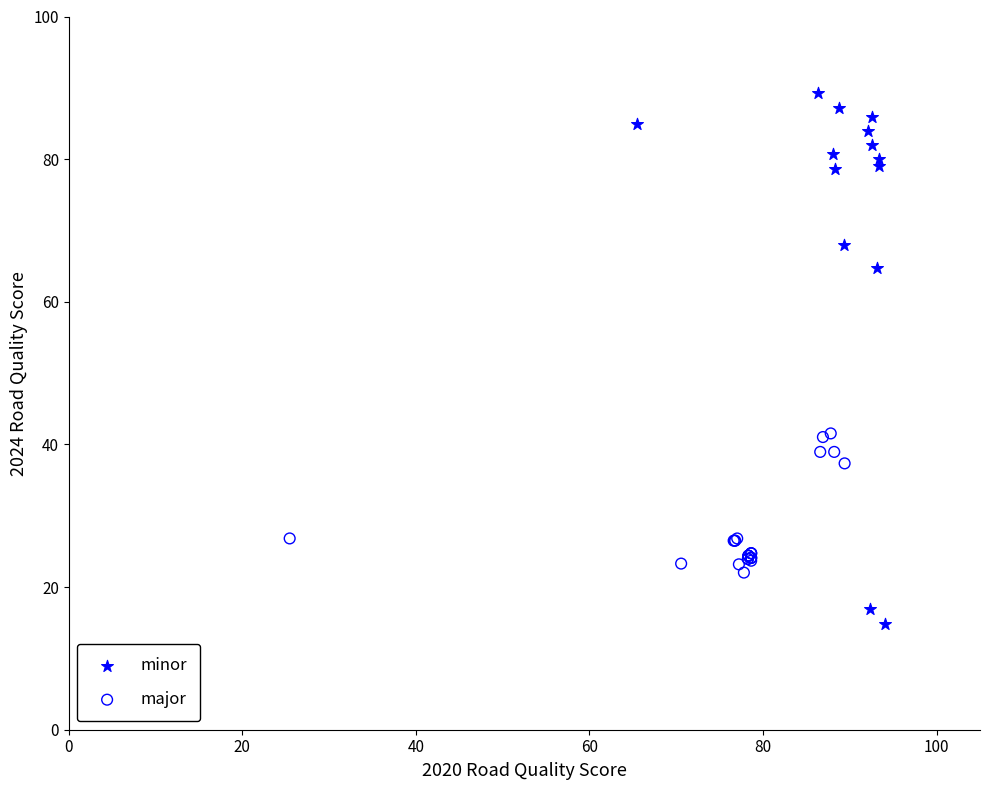

Which series contains the lowest Y value?

minor